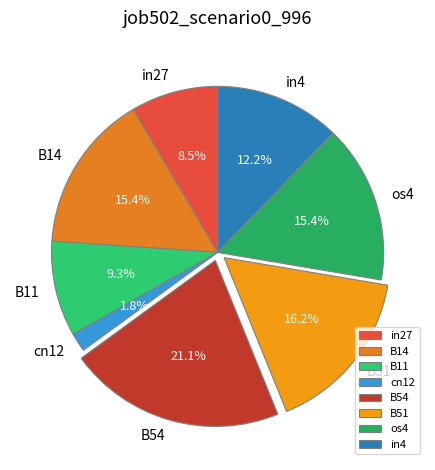

What is the largest slice in the pie chart?

B54